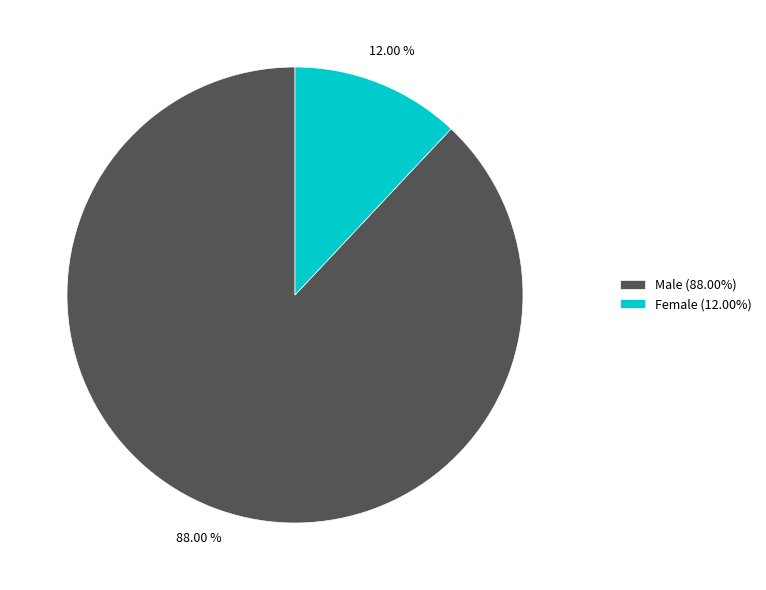

Which slice is the smallest?

Female